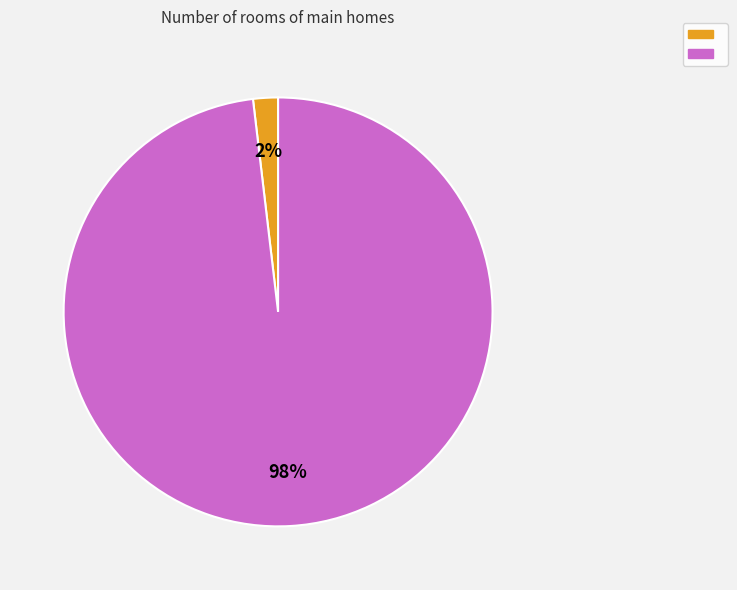

Count the number of slices in the pie.

2